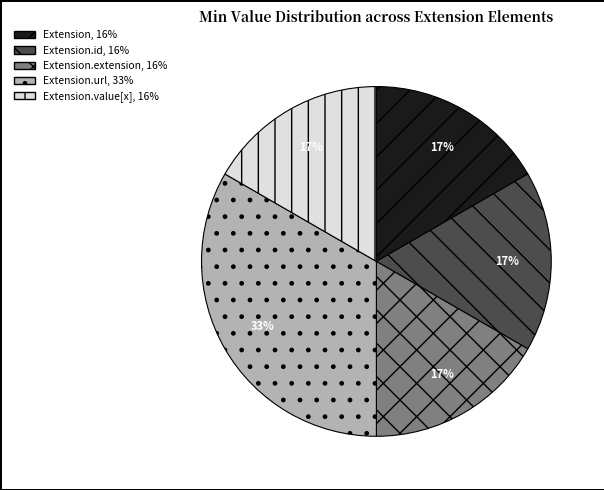

Is there a majority slice in this chart?

No